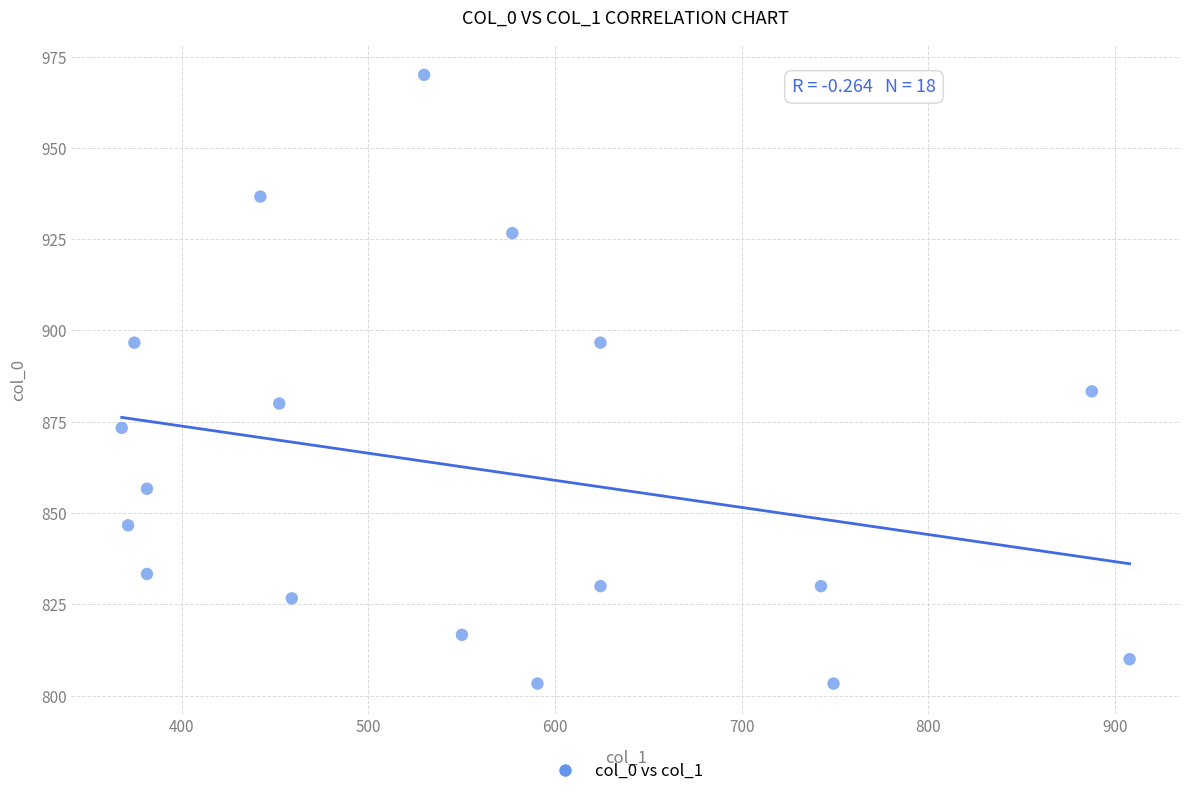

What Y value in the scatter plot is closest to 886?

883.3